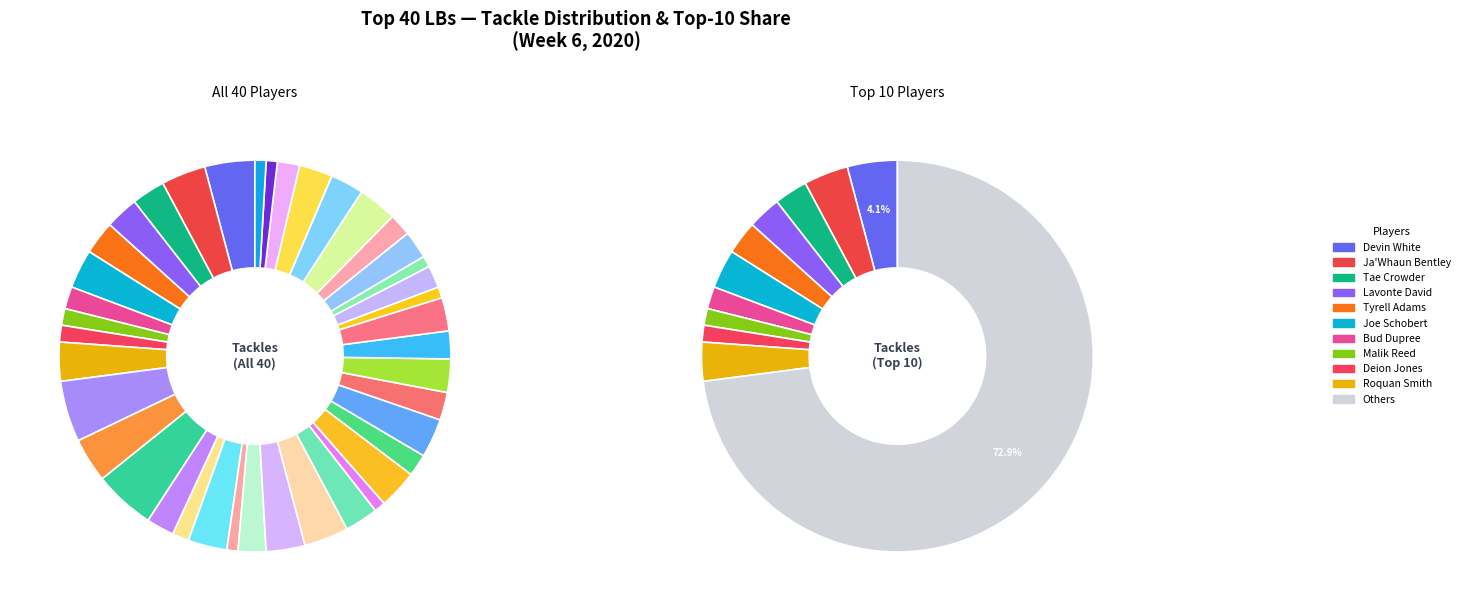

Rank the categories by value from highest to lowest.

Eric Kendricks, Avery Williamson, Devin White, Ja'Whaun Bentley, Blake Martinez, Tremaine Edmunds, Joe Schobert, Roquan Smith, Jaylon Smith, Micah Kiser, Dre Greenlaw, Krys Barnes, Anthony Walker Jr., Tae Crowder, Lavonte David, Tyrell Adams, A.J. Klein, Danny Trevathan, Nate Gerry, Neville Hewitt, Fred Warner, Jordan Hicks, B.J. Goodson, Harold Landry III, Bobby Okereke, Cole Holcomb, Bud Dupree, Jayon Brown, Alexander Johnson, Jamie Collins Sr., Alex Singleton, Malik Reed, Deion Jones, Foyesade Oluokun, Bradley Chubb, Khalil Mack, Kyler Fackrell, John Simon, Pernell McPhee, Anthony Chickillo